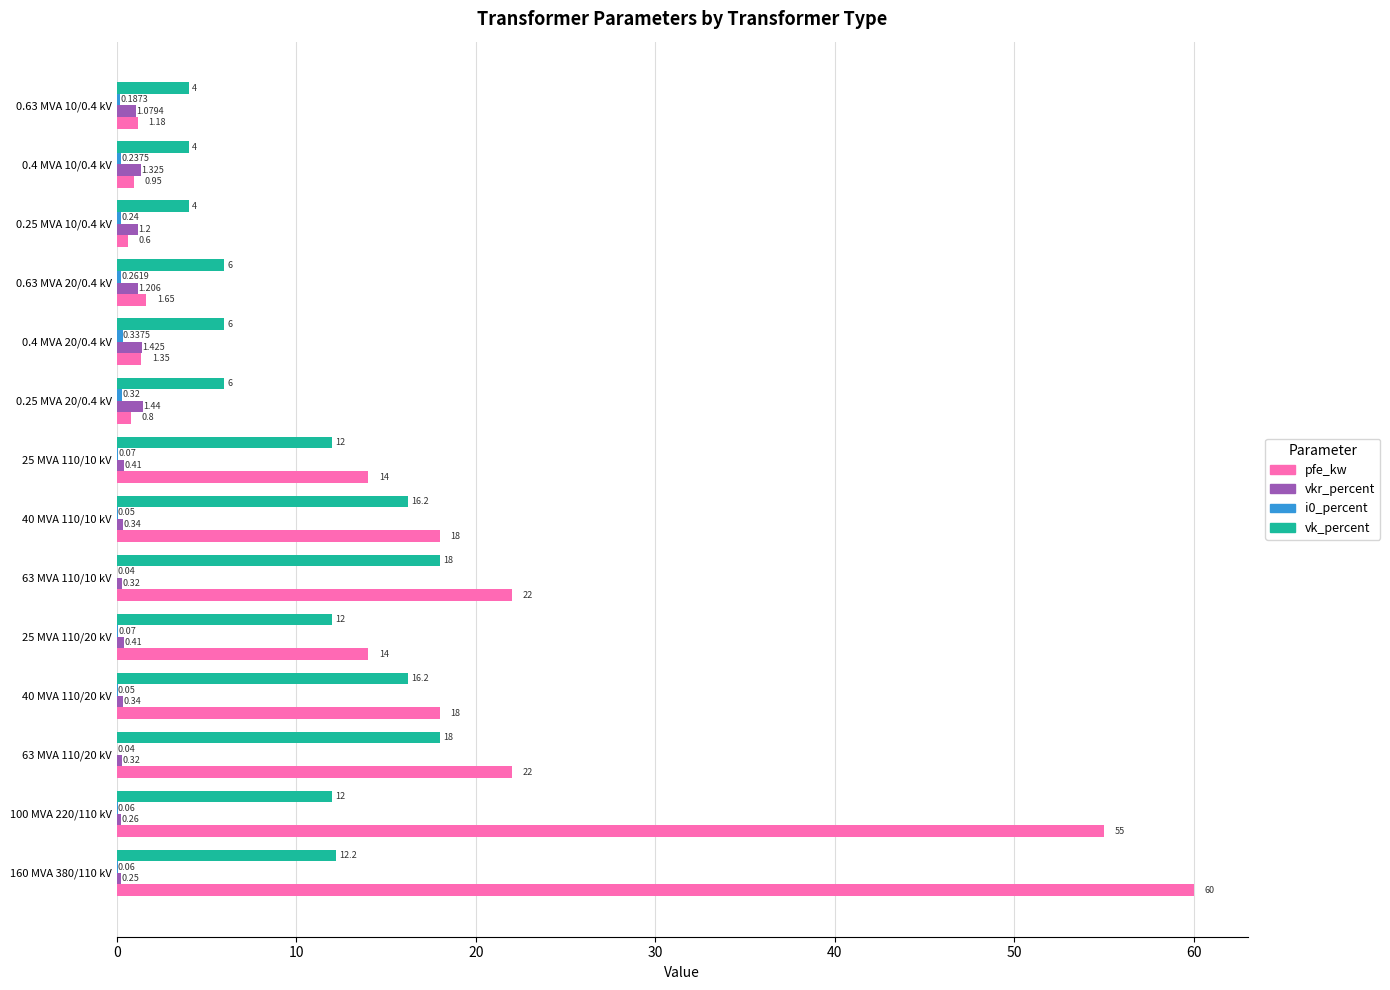

Which series changed the most between 25 MVA 110/10 kV and 0.63 MVA 20/0.4 kV?

pfe_kw